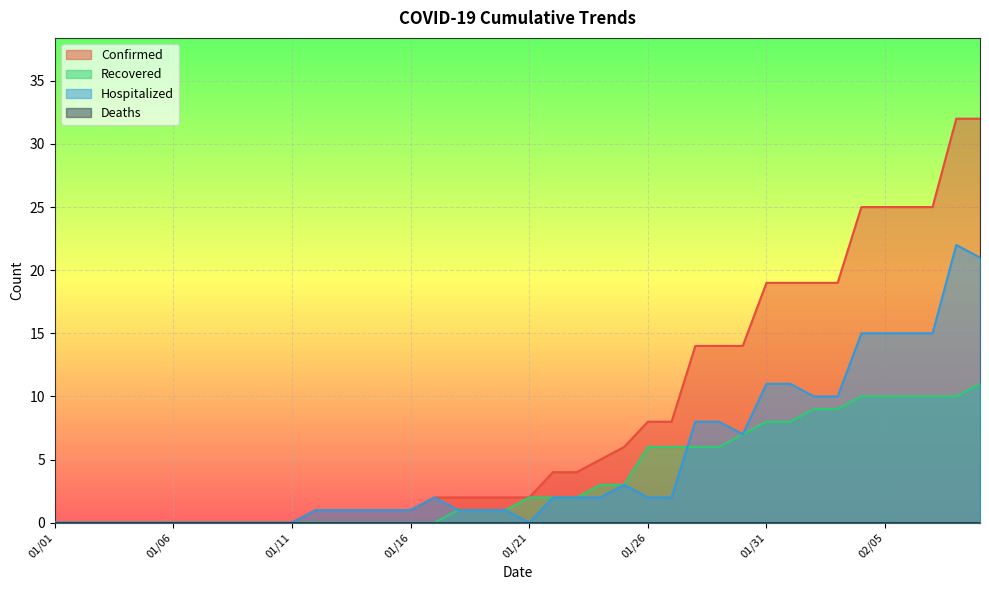

True or false: Confirmed has a value of 32 at 02/09.

True